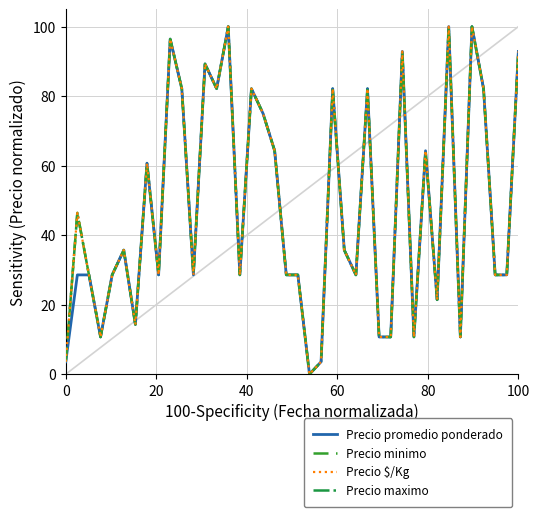

Does the chart have visible grid lines?

Yes